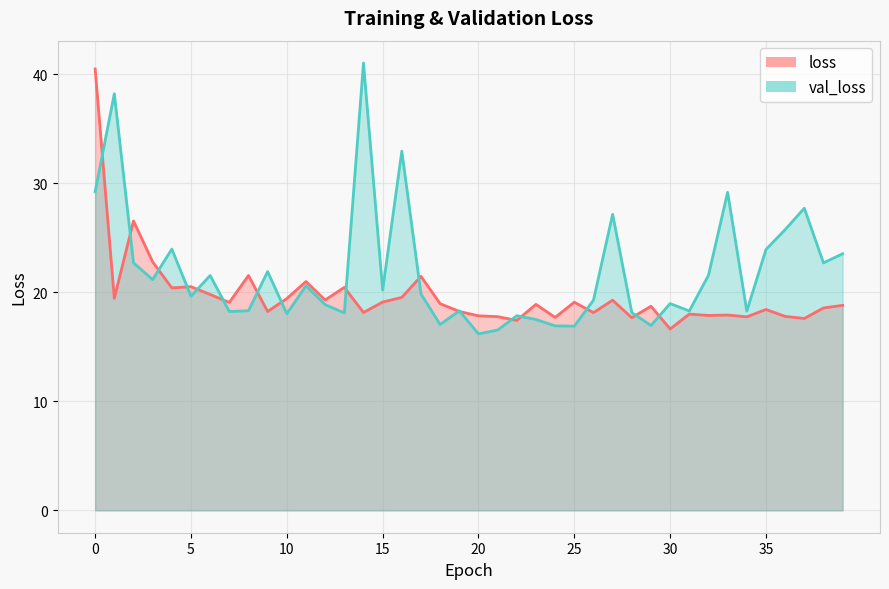

Which series ends up on top after the final intersection of val_loss and loss?

val_loss